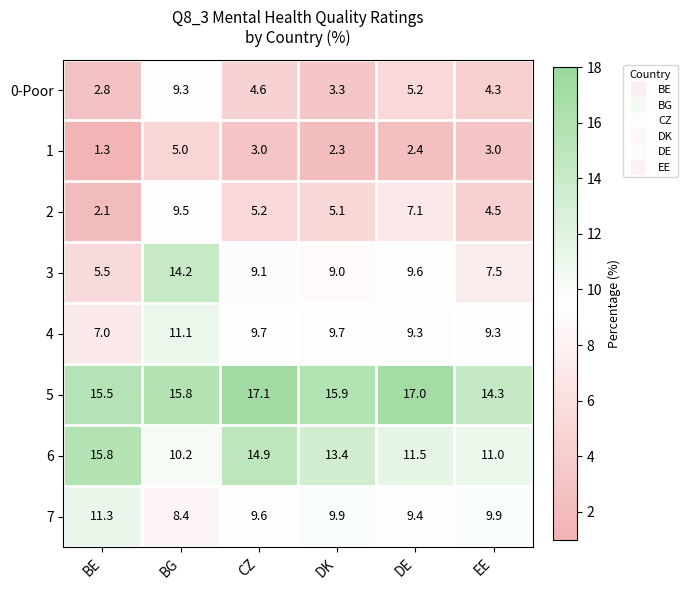

Where is 3 nearest to the value 9?

DK